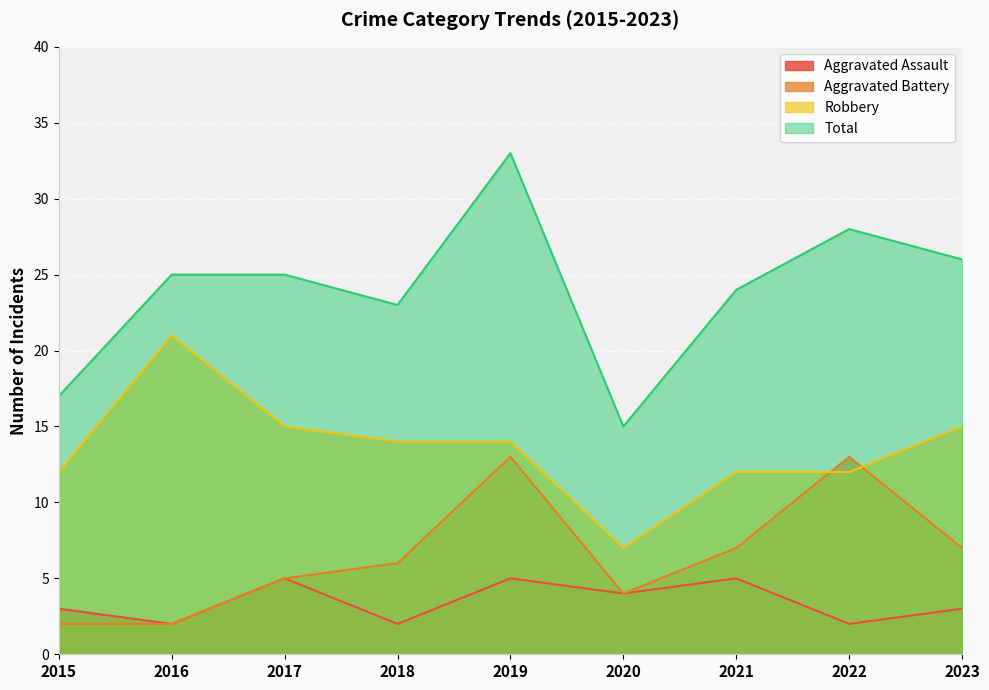

What is the sum of all Total values?

216